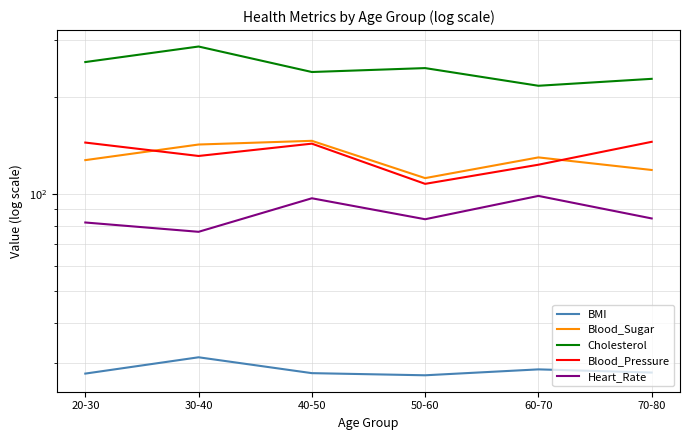

True or false: Heart_Rate and BMI intersect in this chart.

False